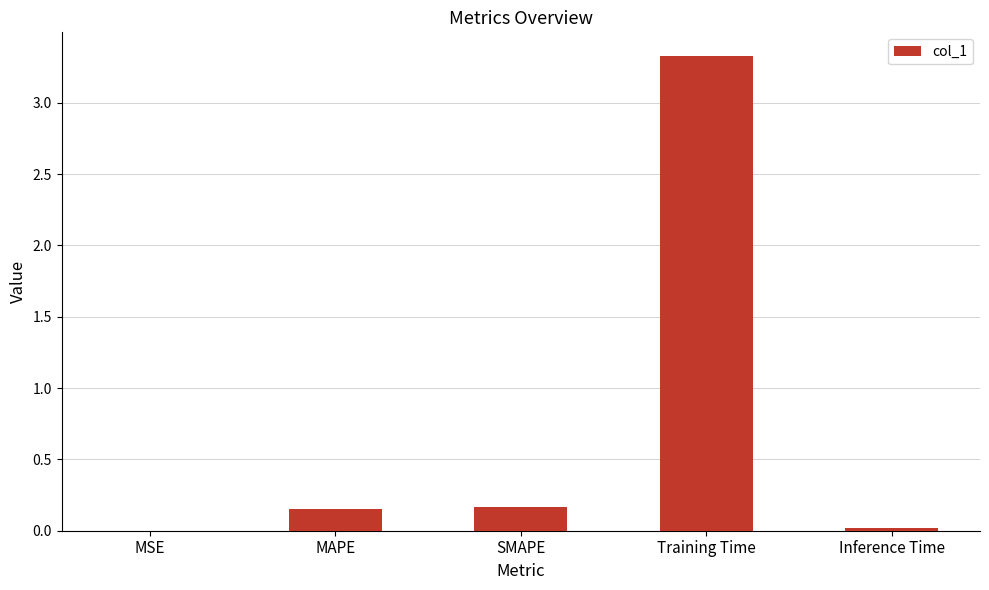

At which category does the chart reach its peak across all series?

Training Time